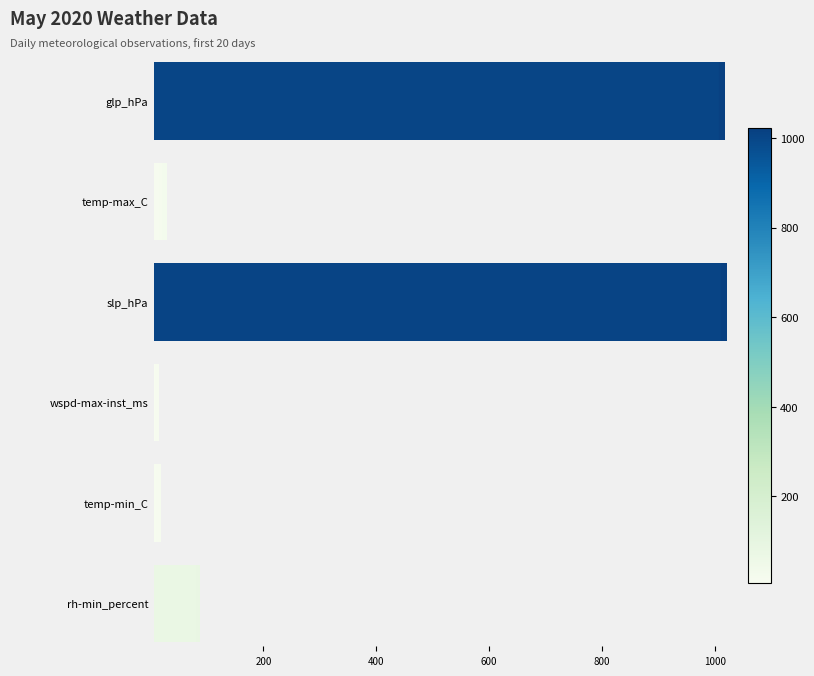

Which series has the largest range (max minus min)?

rh-min_percent